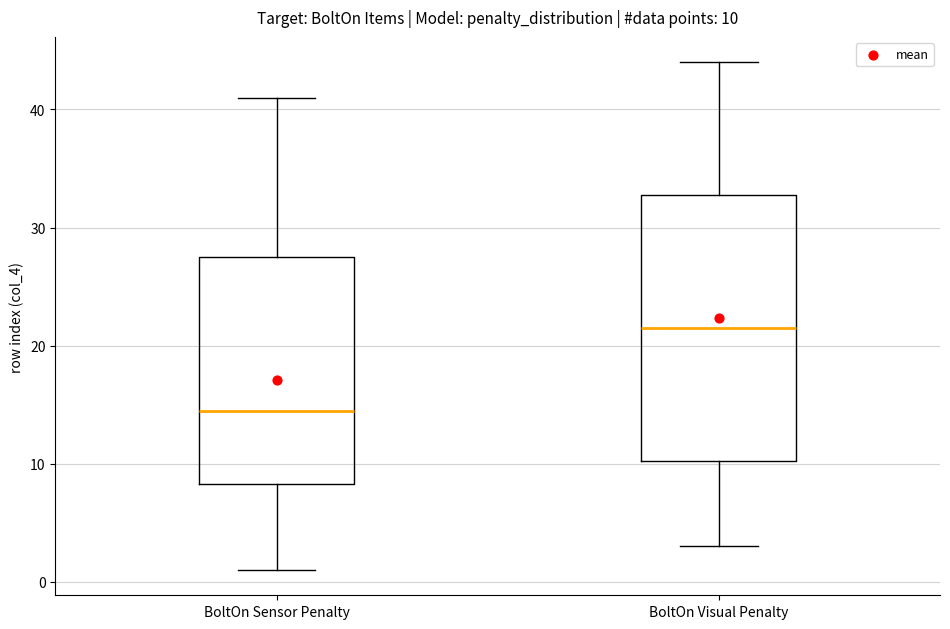

Comparing the boxes themselves (not the whiskers), which one is the tallest?

BoltOn Visual Penalty